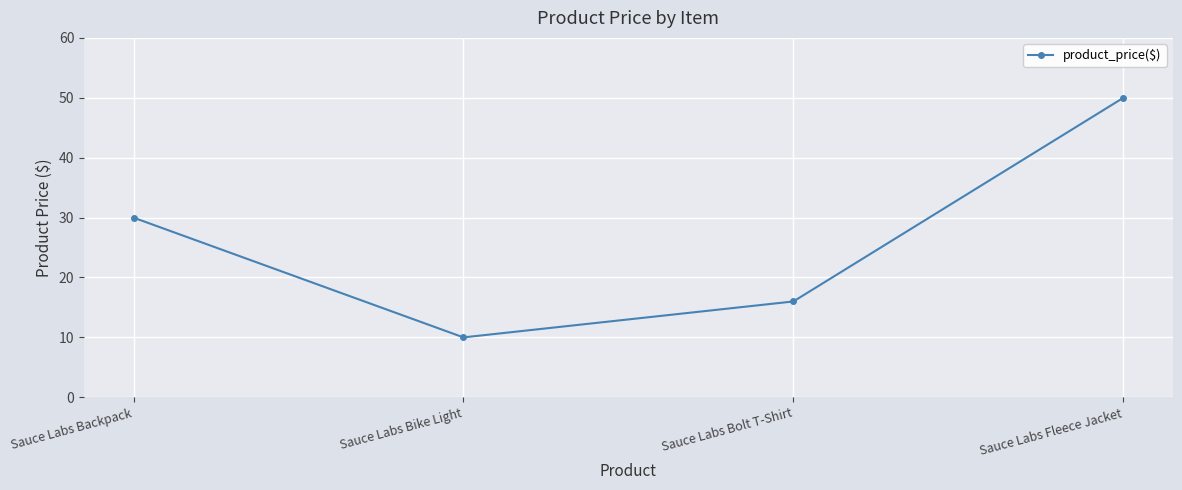

What is the maximum value shown in the chart?

50.0